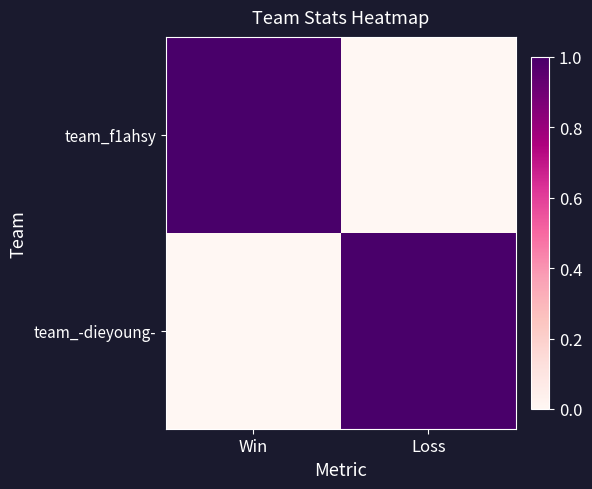

What is the greatest value displayed?

1